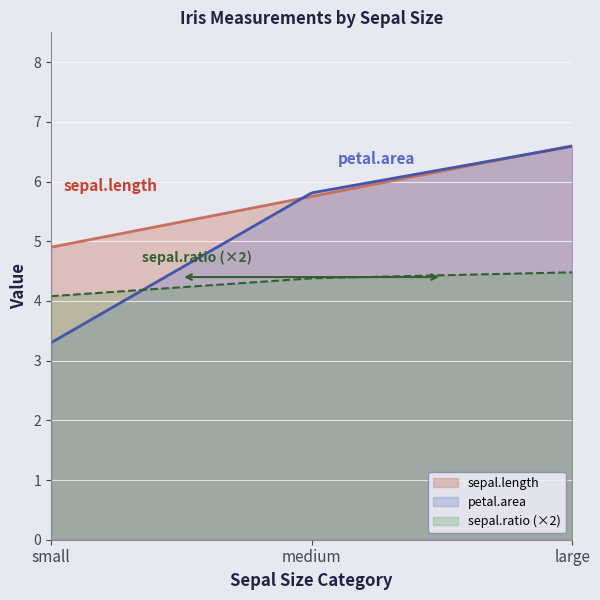

Is it true that sepal.ratio equals 2.0 at small?

True